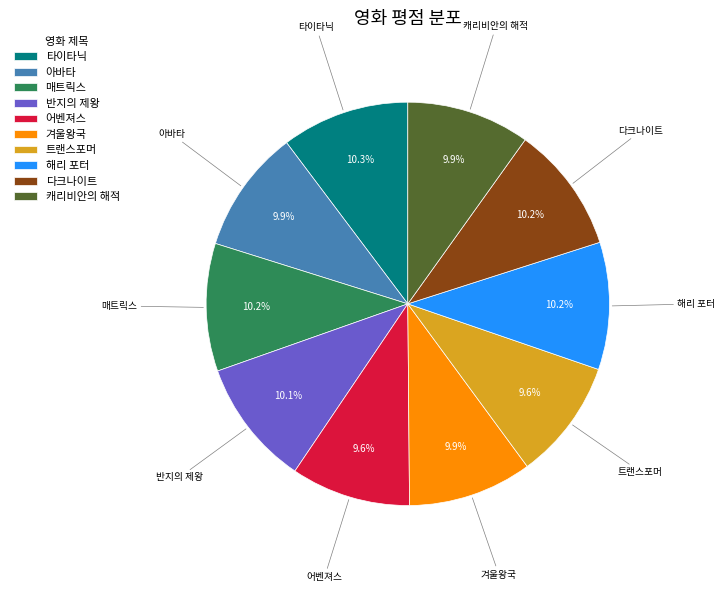

Combined, do 매트릭스 and 타이타닉 account for over 50%?

No